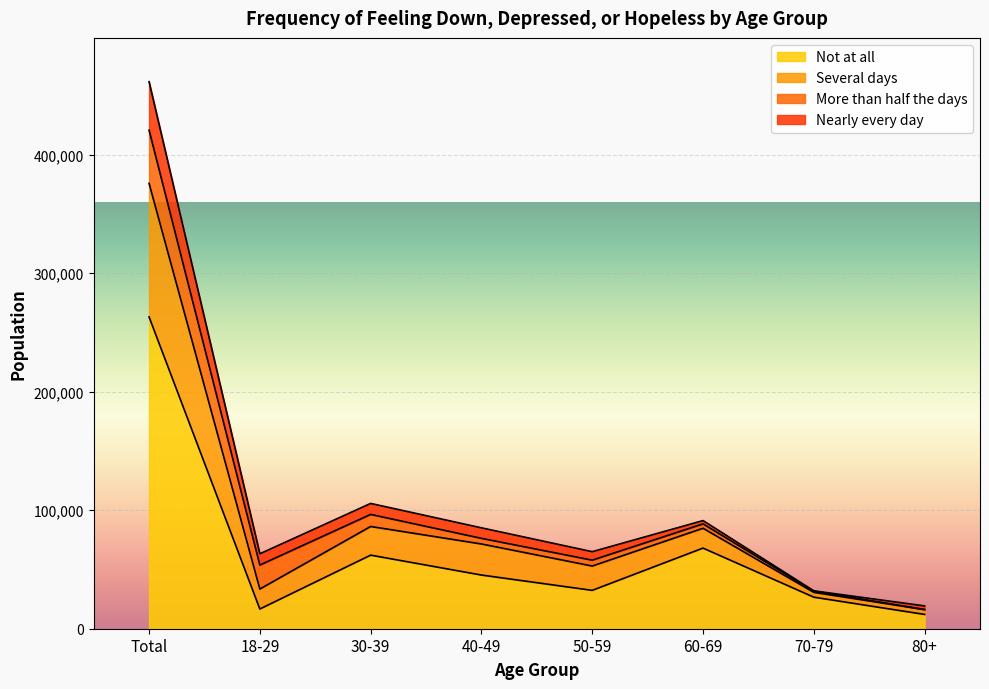

What is the maximum value for Not at all?

263145